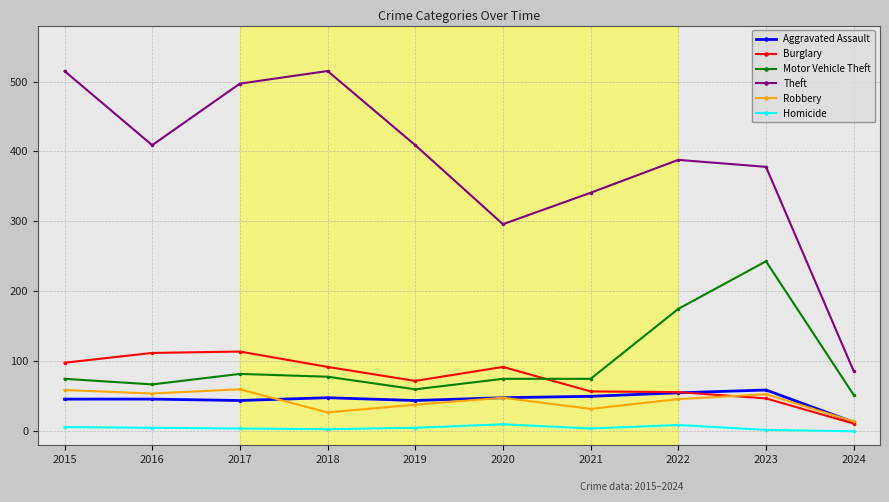

At which label does Theft first exceed 409?

2015